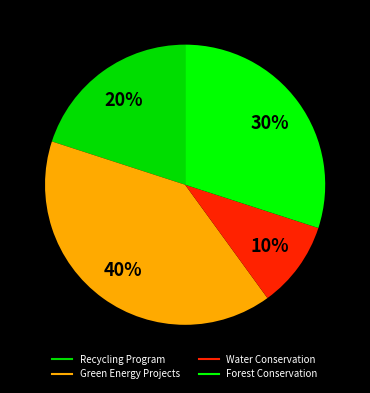

Which has a higher value, Water Conservation or Forest Conservation?

Forest Conservation